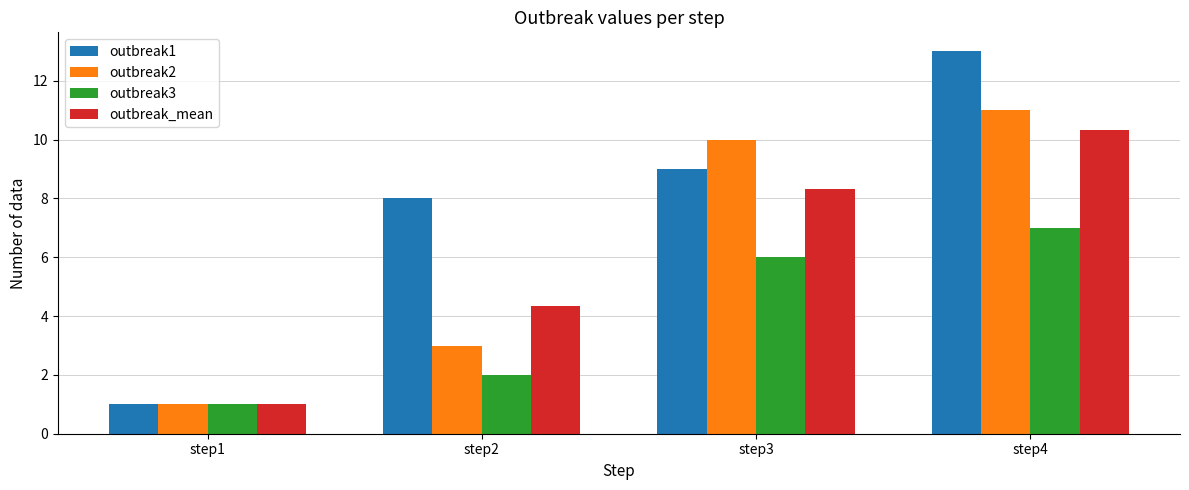

Is the value of outbreak3 at step2 greater than the value of outbreak1 at step4?

No